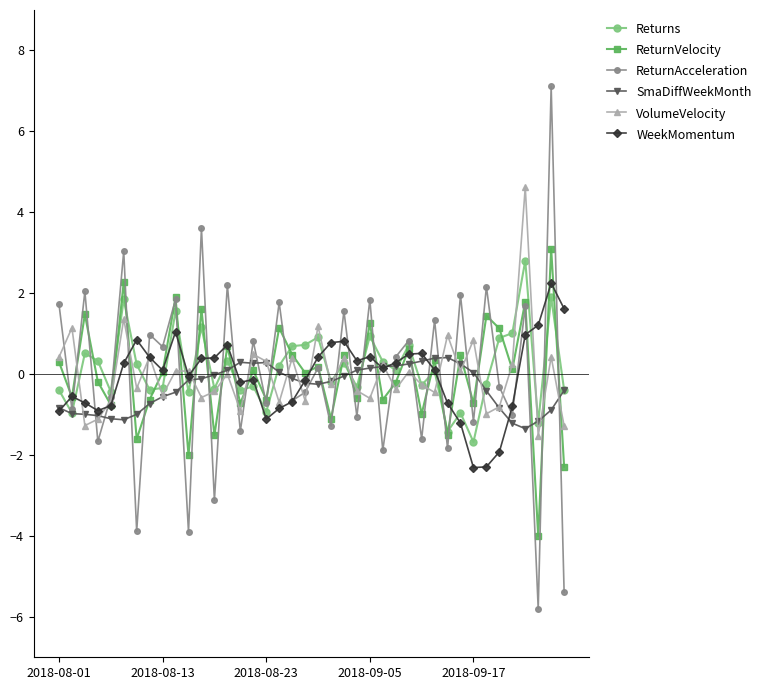

What is the minimum value shown in the chart?

-5.8